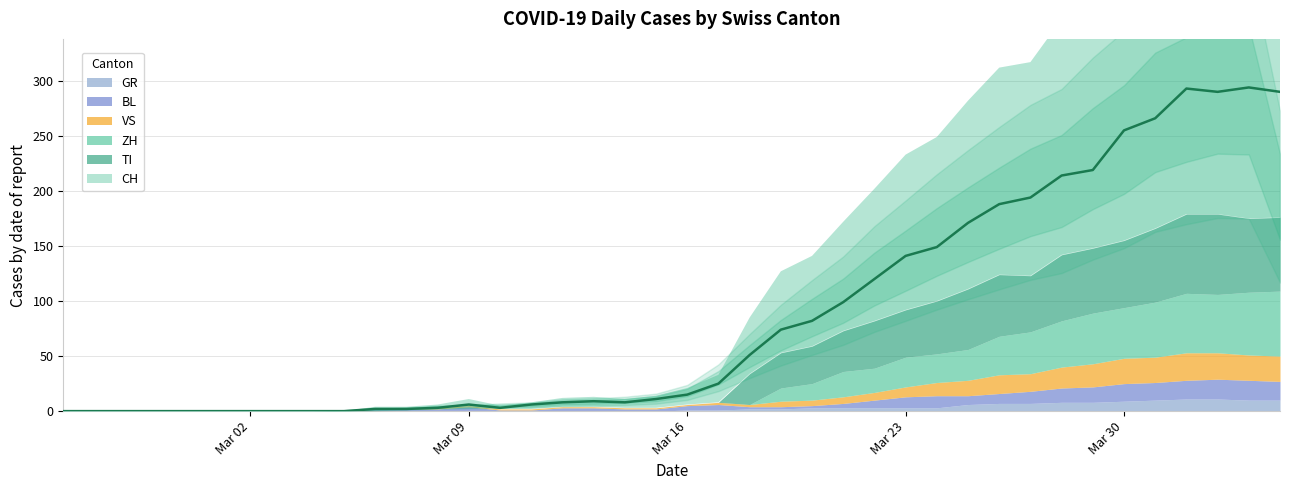

Reading left to right, transcribe all the data shown in this chart.

CH: 0	0	0	0	0	0	0	0	0	0	2	2	3	6	3	6	8	9	8	11	15	25	51	74	82	99	120	141	149	171	188	194	214	219	255	266	293	290	294	290
GR: 0	0	0	0	0	0	0	0	0	0	0	0	0	0	0	0	0	0	0	0	1	1	2	2	3	3	3	3	3	6	7	7	8	8	9	10	11	11	10	10
VS: 0	0	0	0	0	0	0	0	0	0	0	0	1	1	1	1	1	1	1	1	1	2	2	5	5	6	7	9	12	14	17	16	19	21	23	23	25	24	23	23
BL: 0	0	0	0	0	0	0	0	0	0	2	2	2	4	1	1	3	3	2	2	4	5	2	2	2	4	7	10	11	8	9	11	13	14	16	16	17	18	18	17
TI: 0	0	0	0	0	0	0	0	0	0	0	0	0	0	0	0	0	0	0	0	0	0	28	32	34	37	43	43	48	55	56	51	60	59	61	67	72	73	67	67
ZH: 0	0	0	0	0	0	0	0	0	0	0	0	0	0	0	0	0	0	0	0	0	0	0	12	15	23	22	27	26	28	35	38	42	46	46	50	54	53	57	59